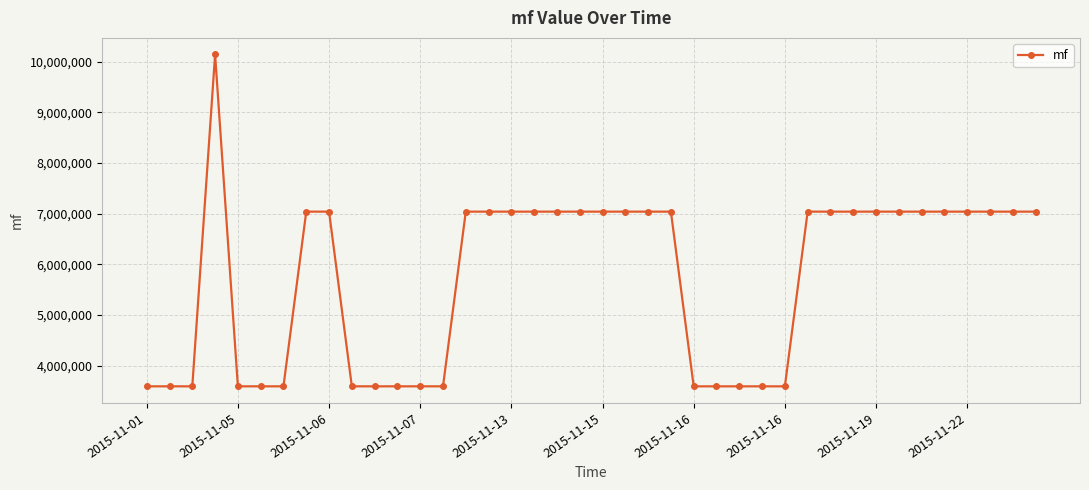

True or false: the data has more than 0 interior local peaks.

True